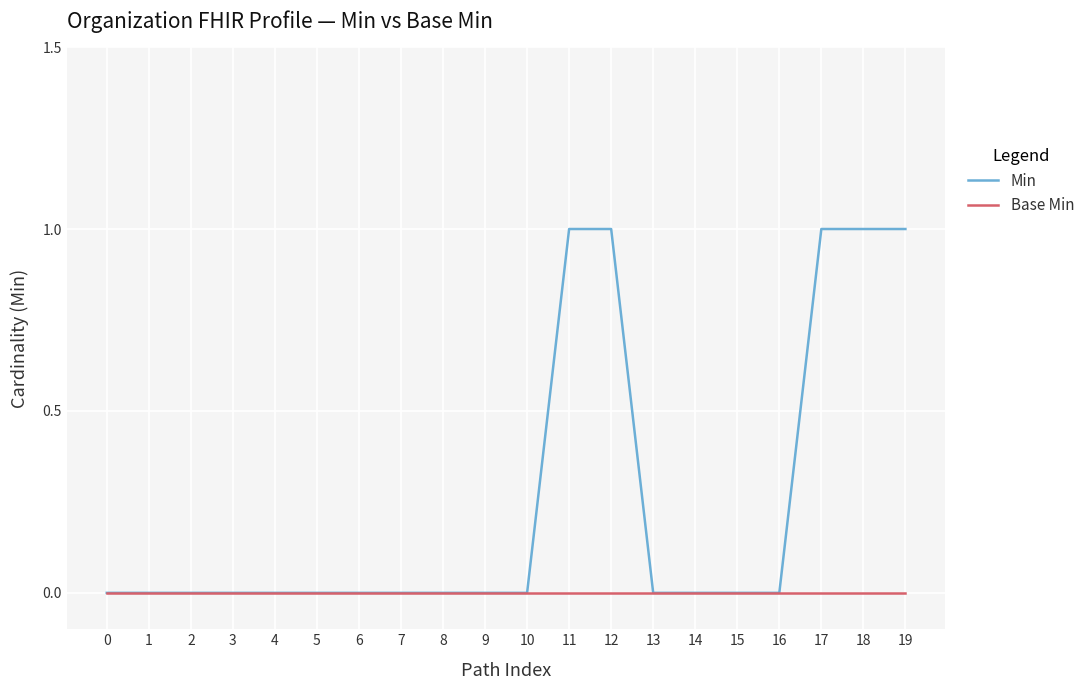

What is the sum of the Min values at 14 and 17?

1